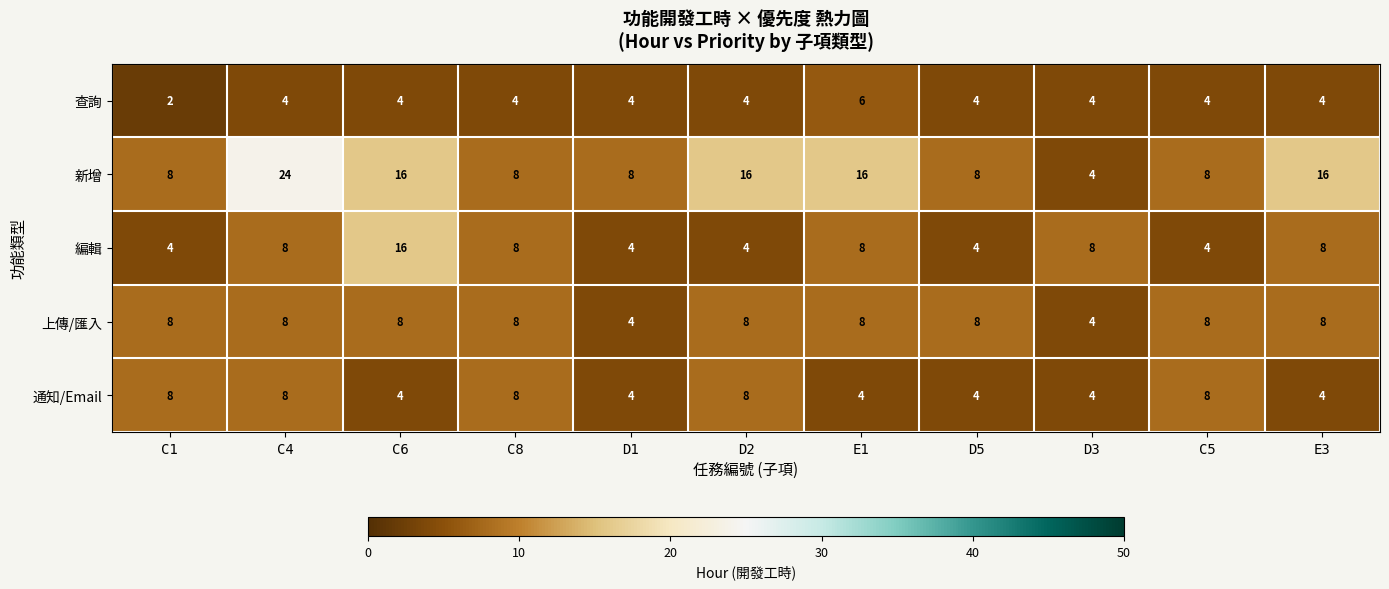

What is the total value across all series at D5?

28